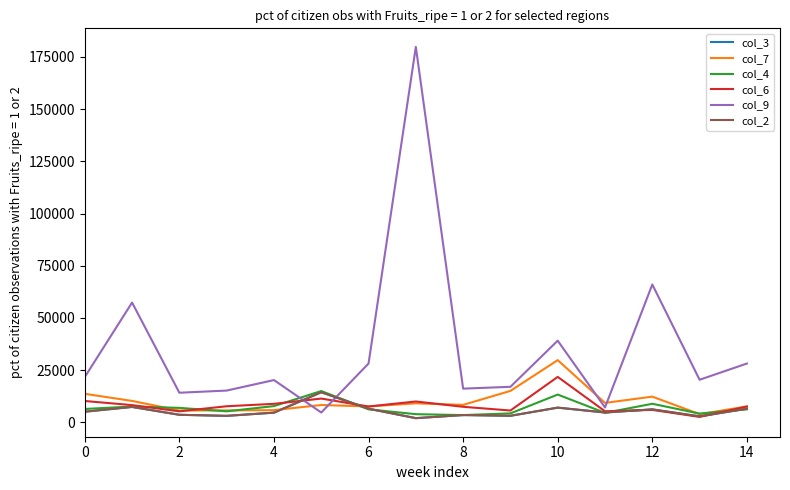

Is this an area chart (filled region under the line)?

No